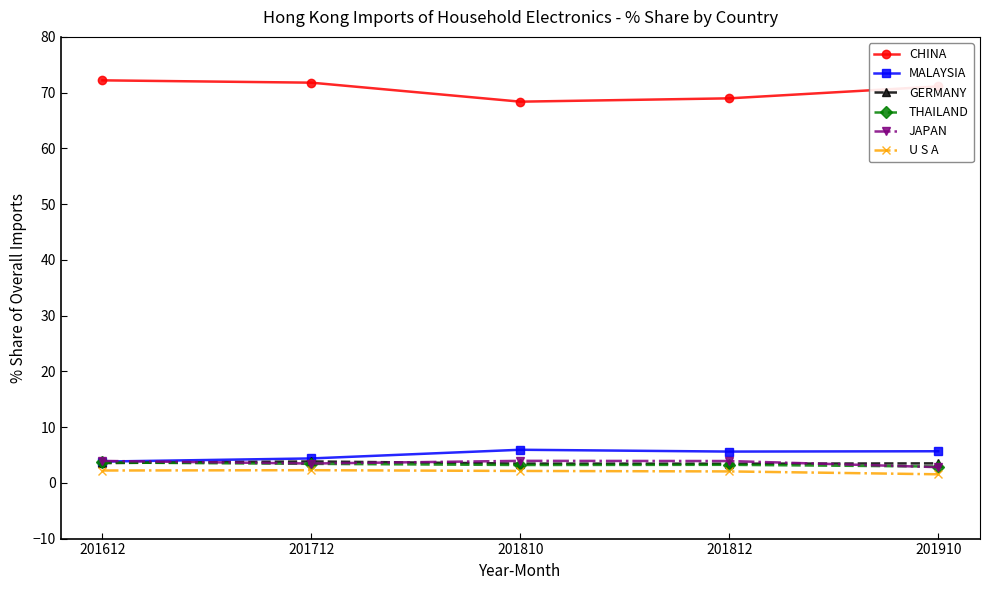

True or false: CHINA has more than 2 interior local peaks.

False